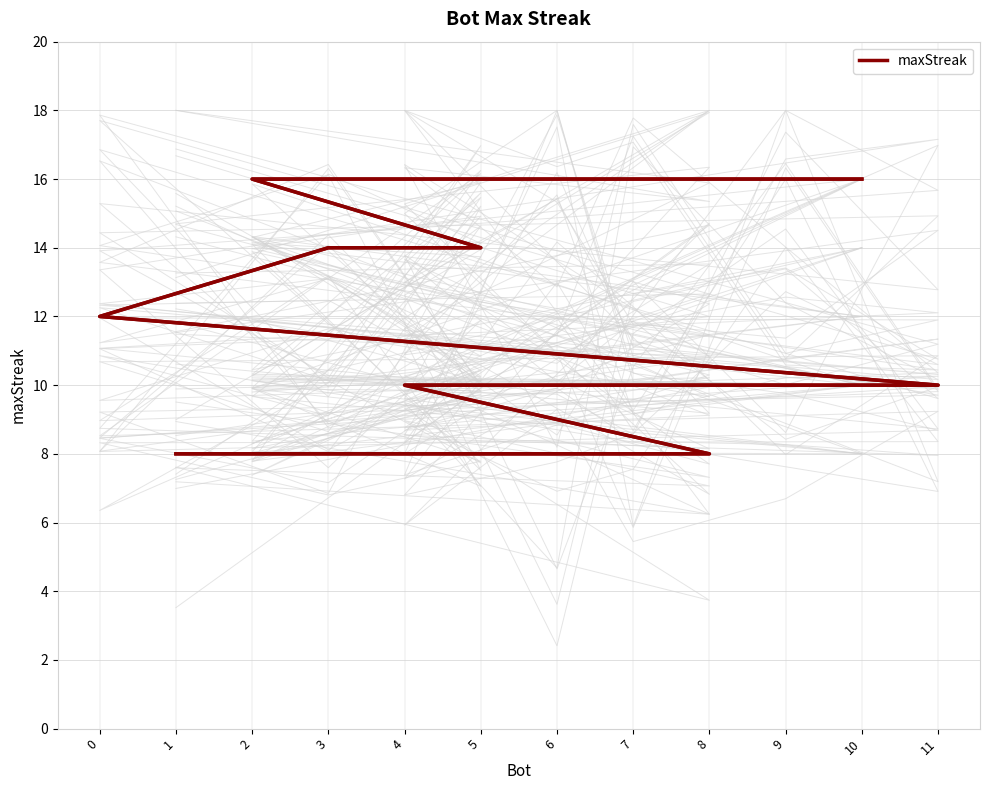

Is it true that the value at 7 is 10?

True